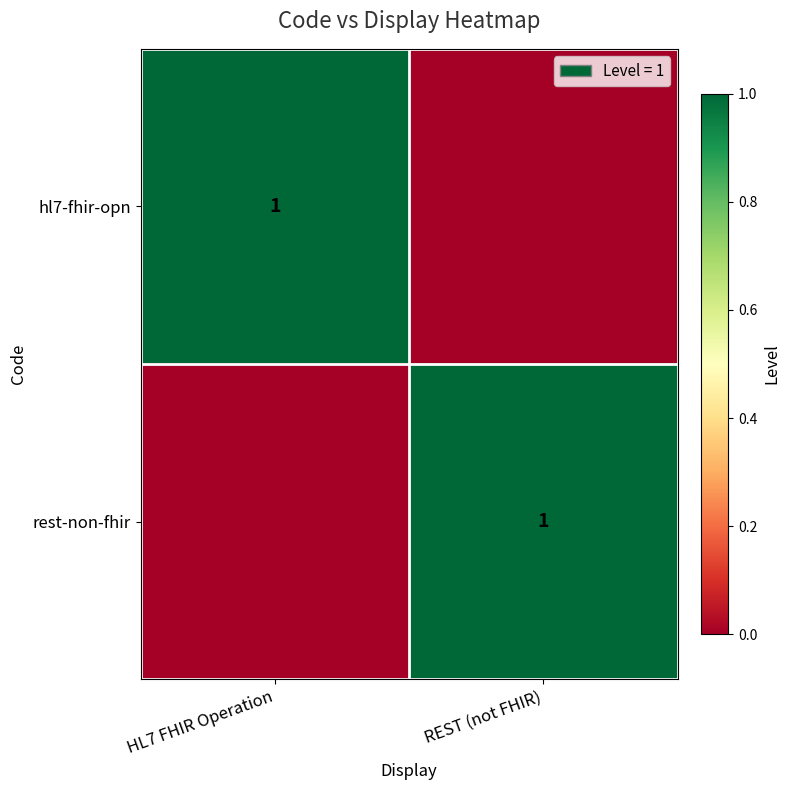

The rest-non-fhir series shows 1 at REST (not FHIR). True or false?

True